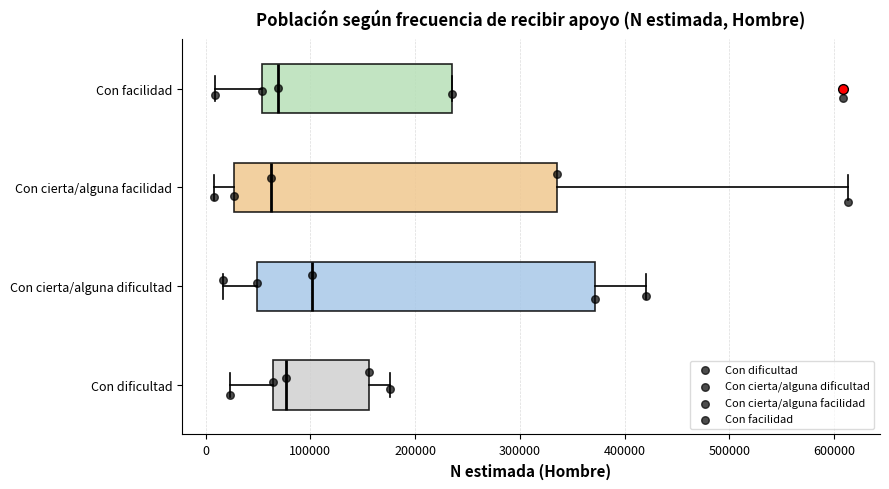

Where is the right edge of the box for Con dificultad on the x-axis? The values are not printed on the chart, so give them approximately, as read against the axis.

160000